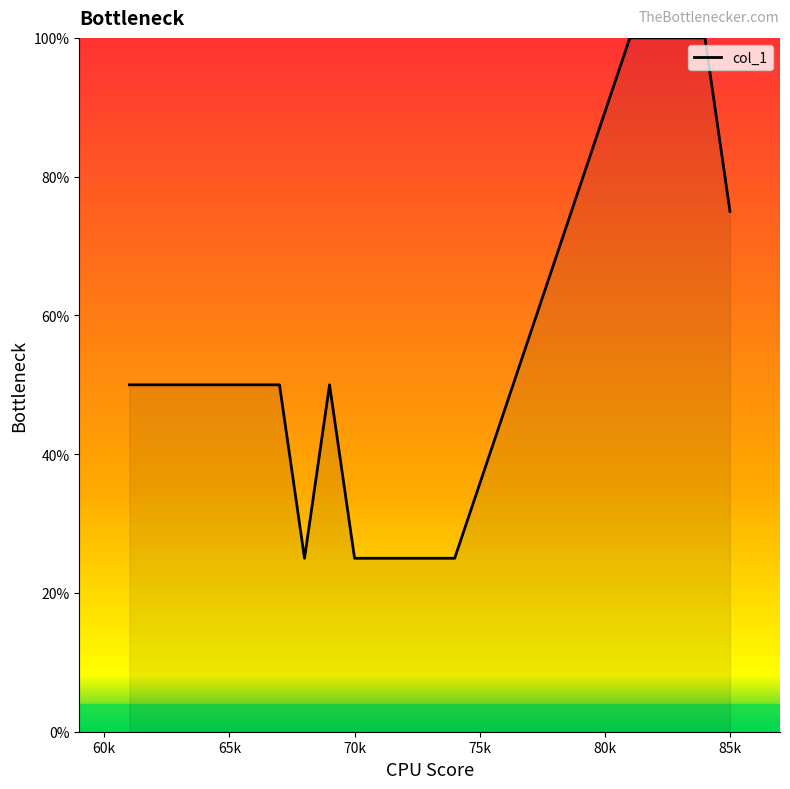

What is the smallest value displayed?

25